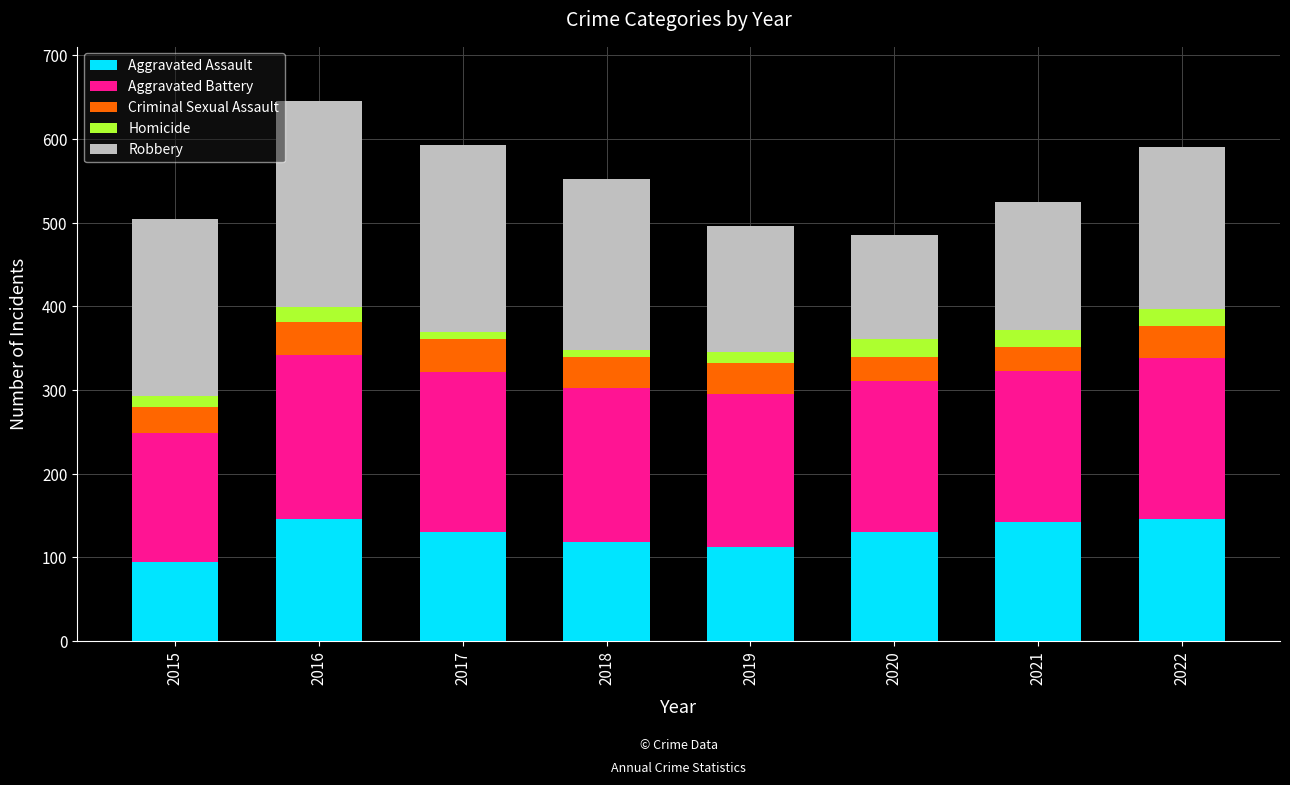

What is the difference between the maximum and minimum values in the Aggravated Assault series?

51